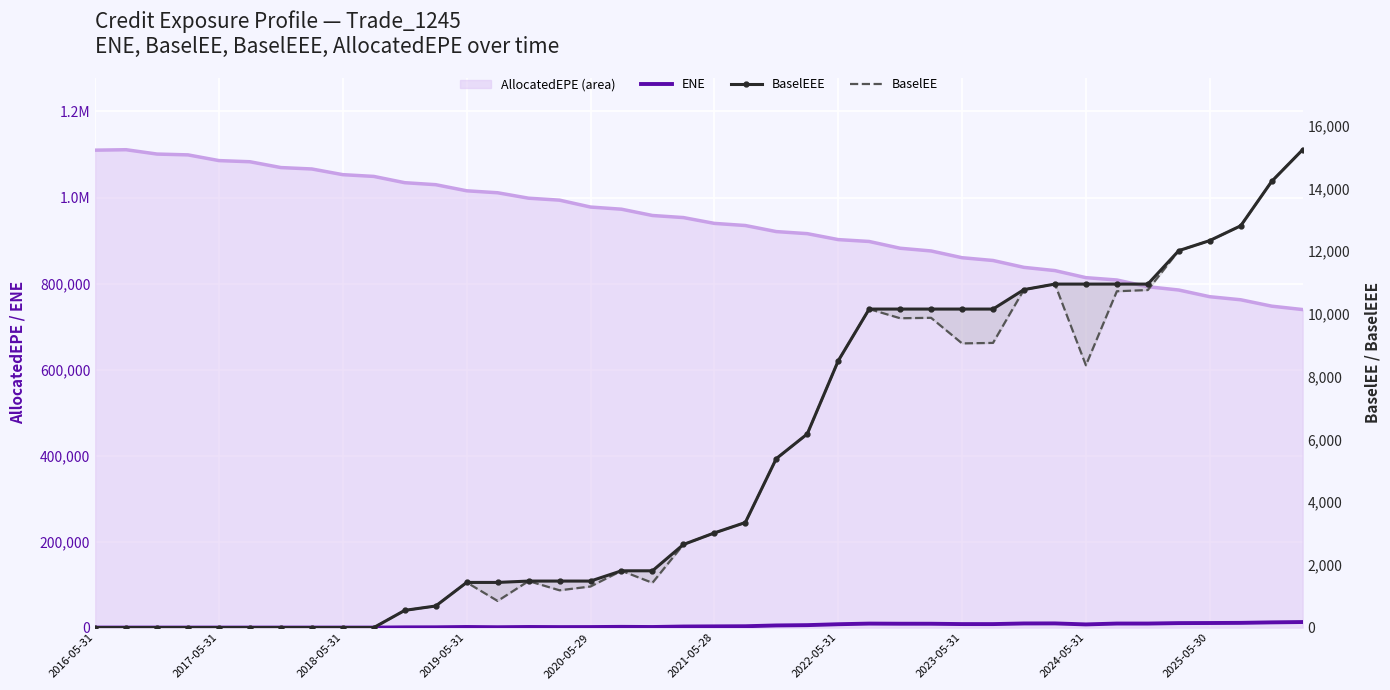

The ENE series shows 286.4 at 2020-05-29. True or false?

False